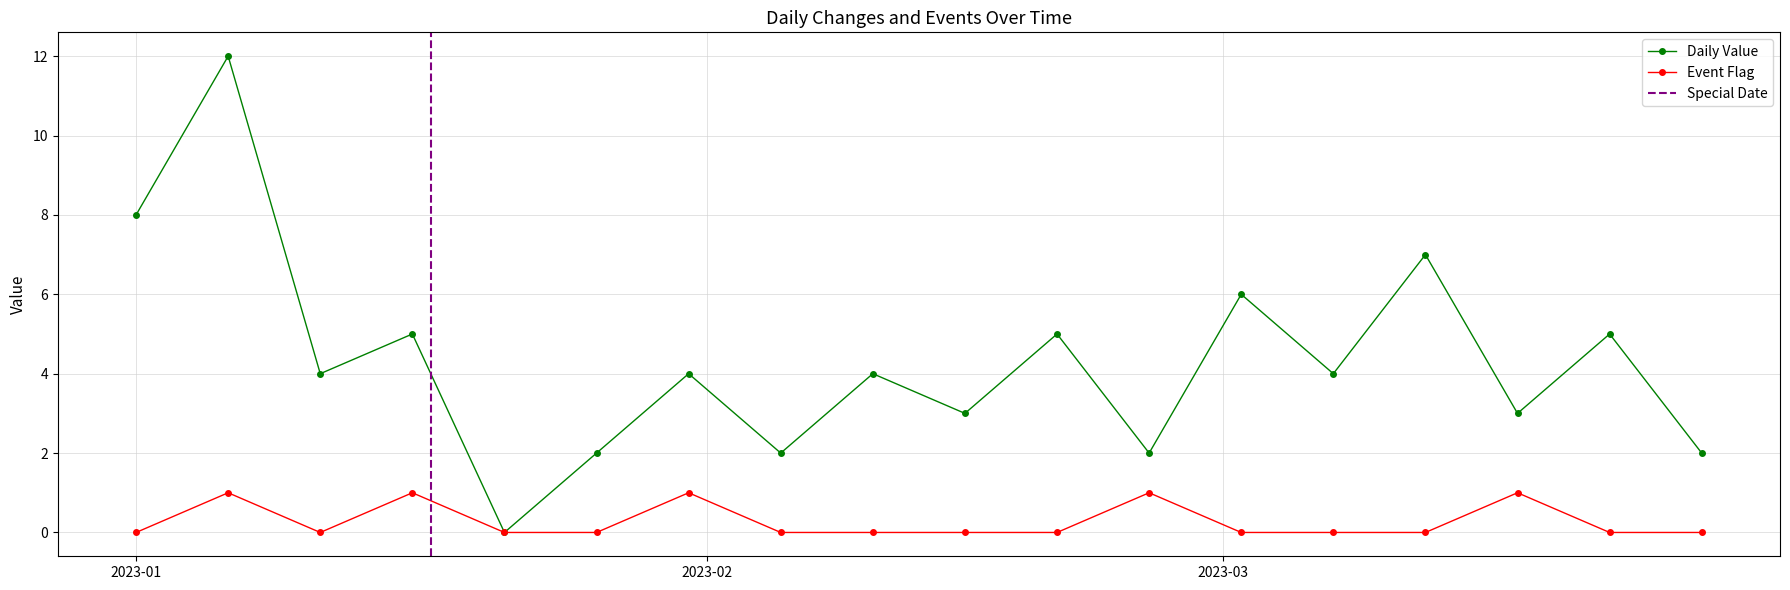

Where is the first local maximum for Daily Value?

2023-01-06